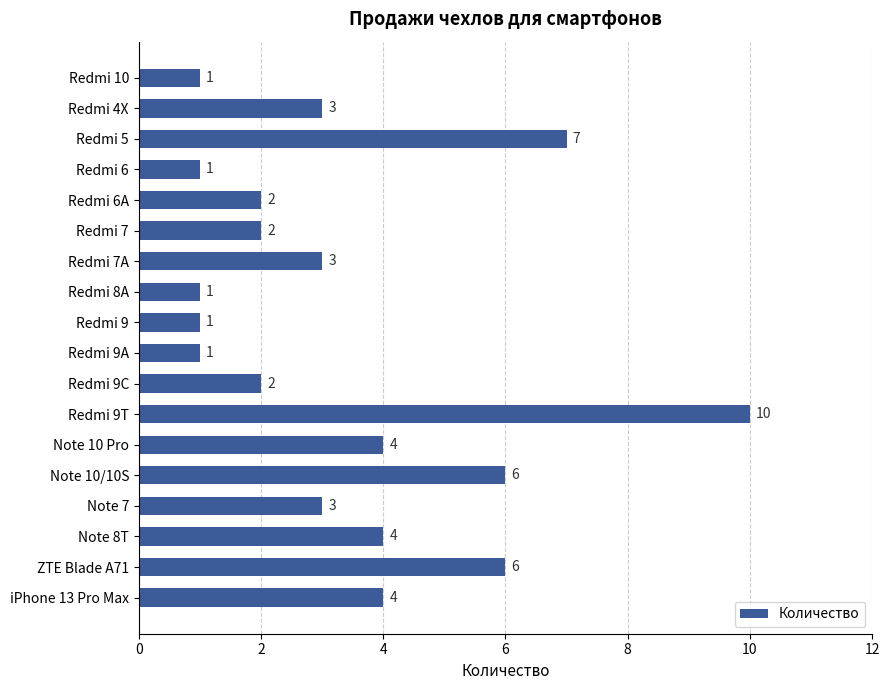

Count the values in the range 1 to 4.

14